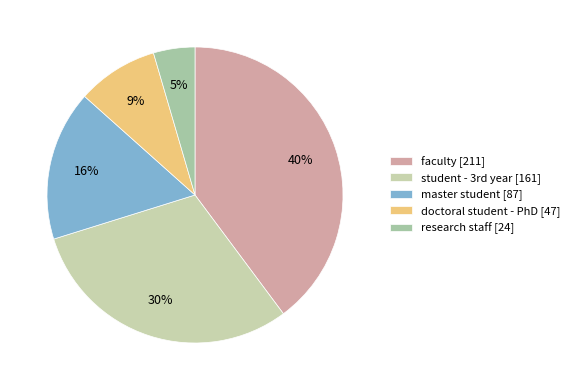

The faculty slice represents 40% of the pie. True or false?

True